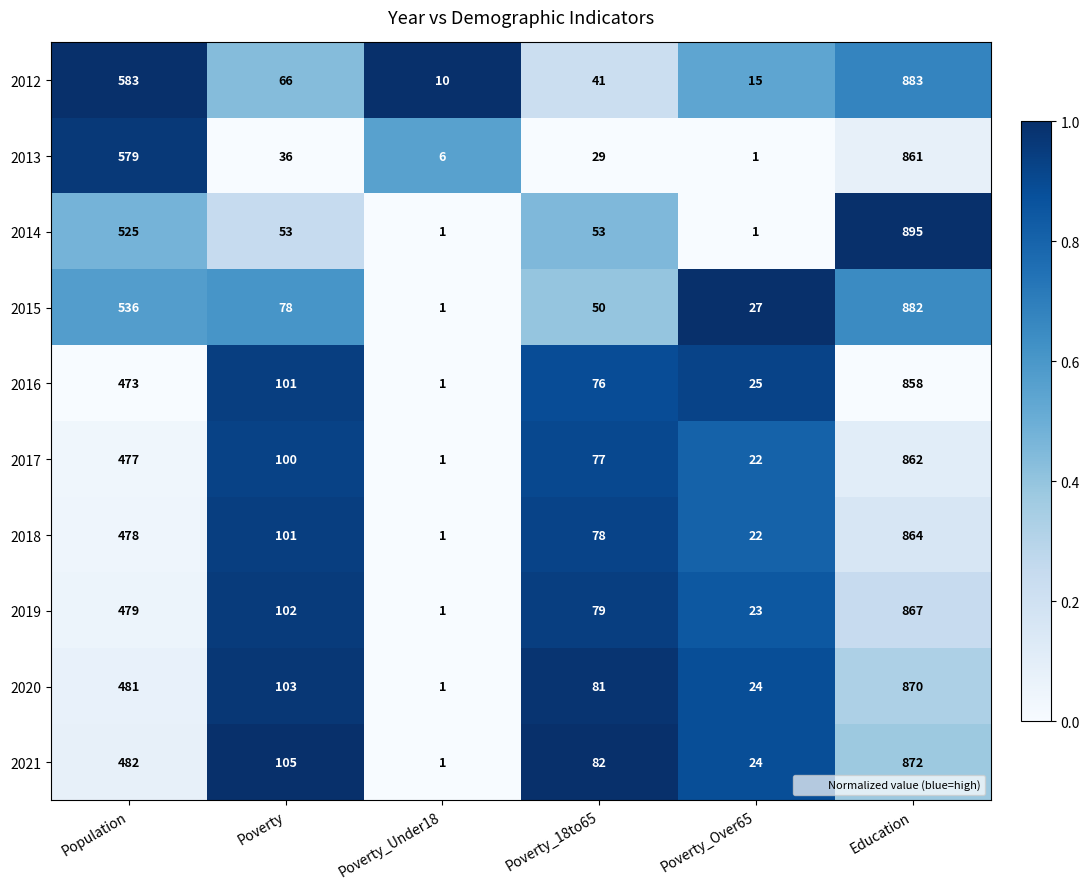

What is the sum of all 2017 values?

1539